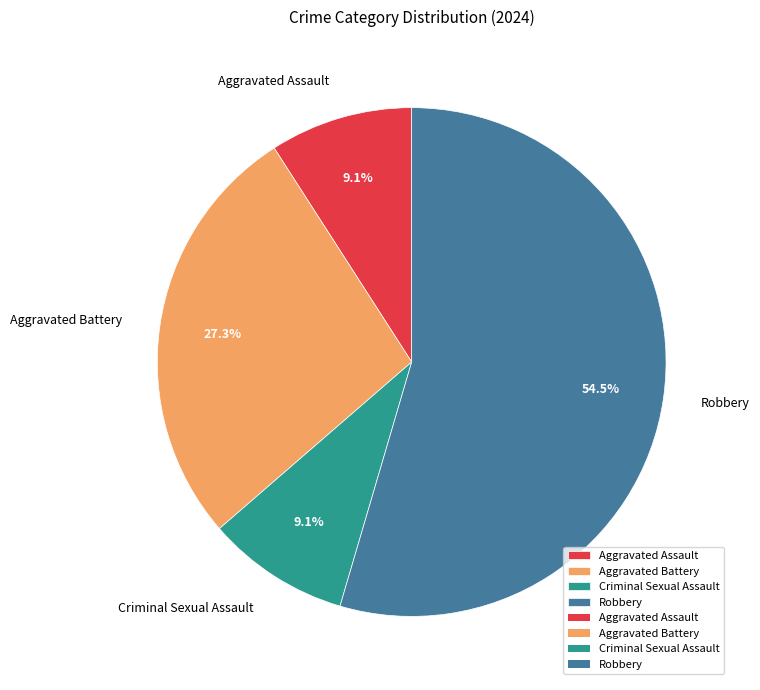

Which category has the biggest portion of the pie?

Robbery